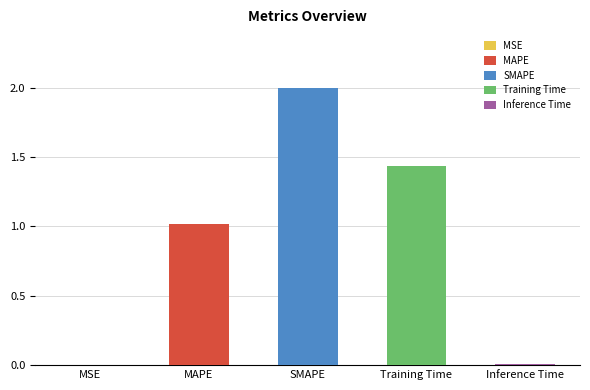

Reading left to right, what are all the values shown in this chart?

MSE=0.0	MAPE=1.0	SMAPE=2.0	Training Time=1.4	Inference Time=0.0